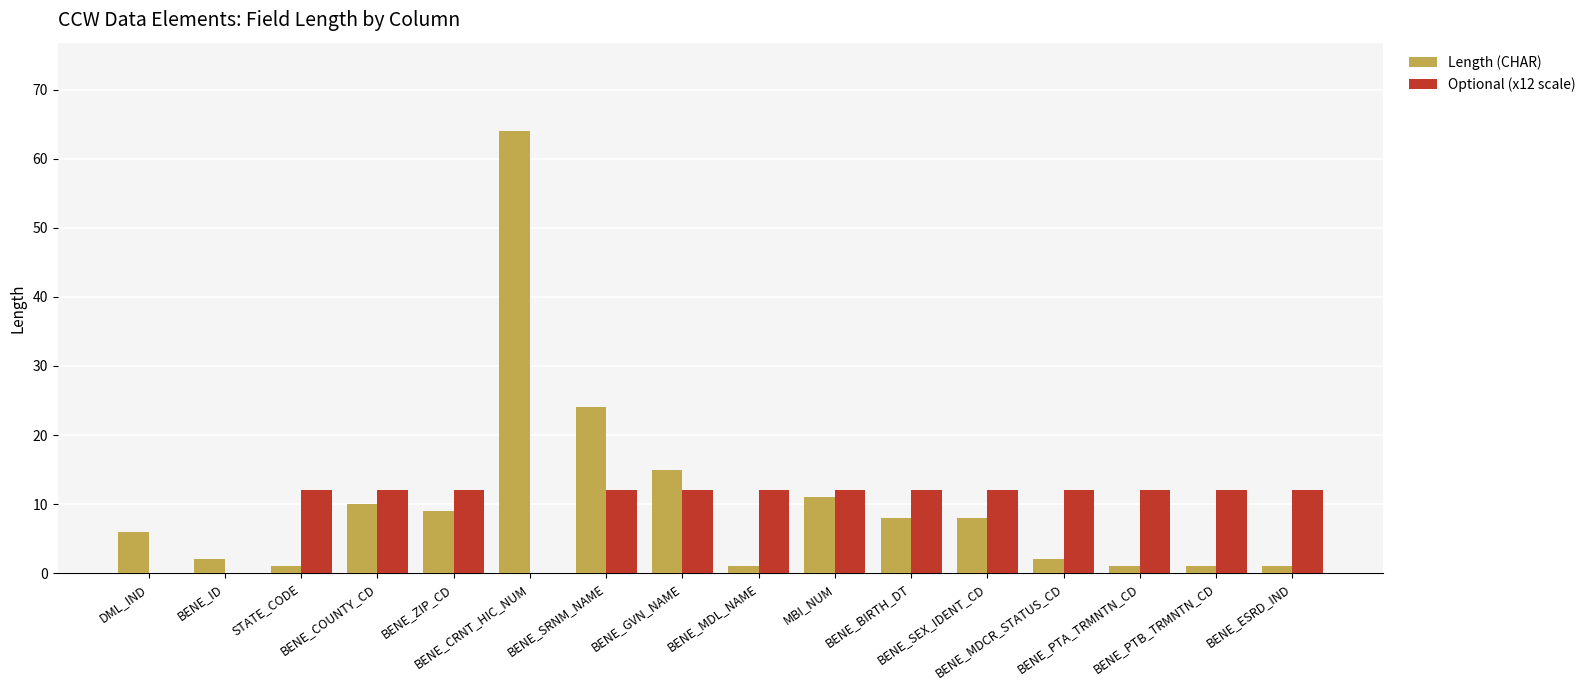

How many series are shown in this chart?

2